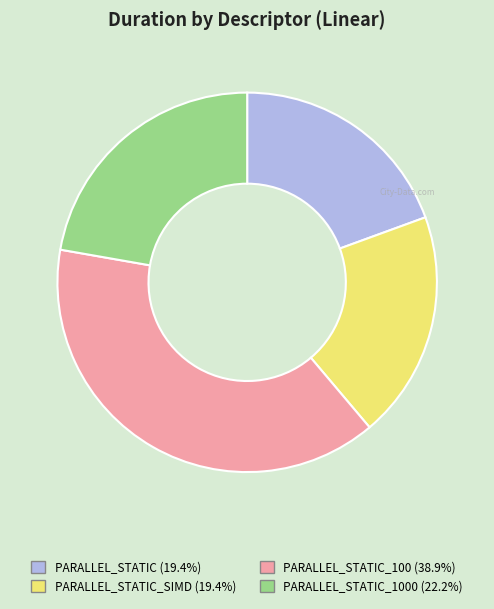

Does any single category account for the majority?

No